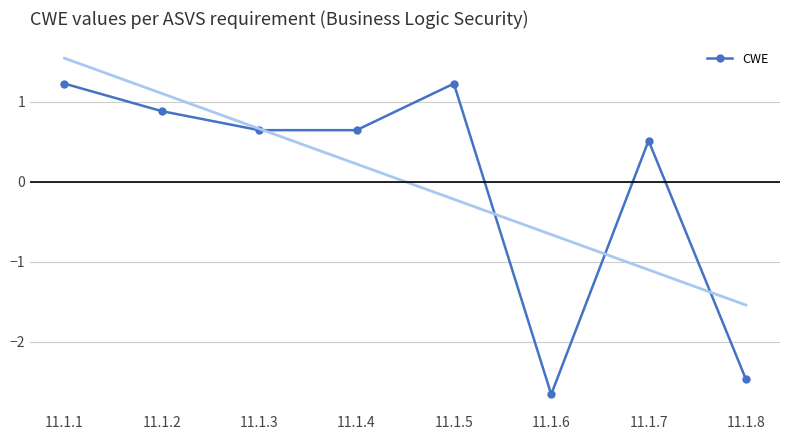

What is the smallest value displayed?

-2.7